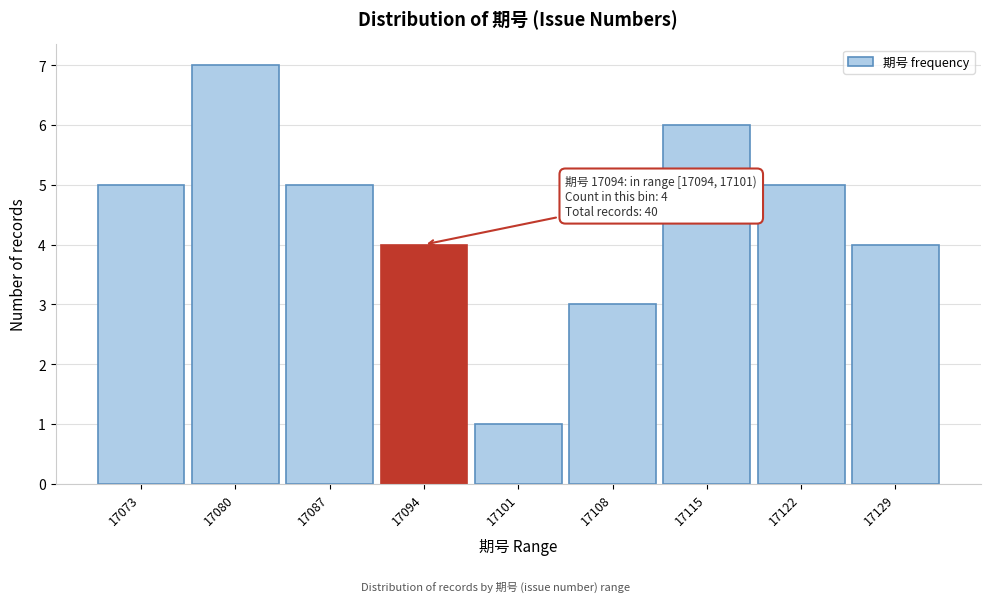

Reading left to right, what are all the values shown in this chart?

17073=5	17080=7	17087=5	17094=4	17101=1	17108=3	17115=6	17122=5	17129=4